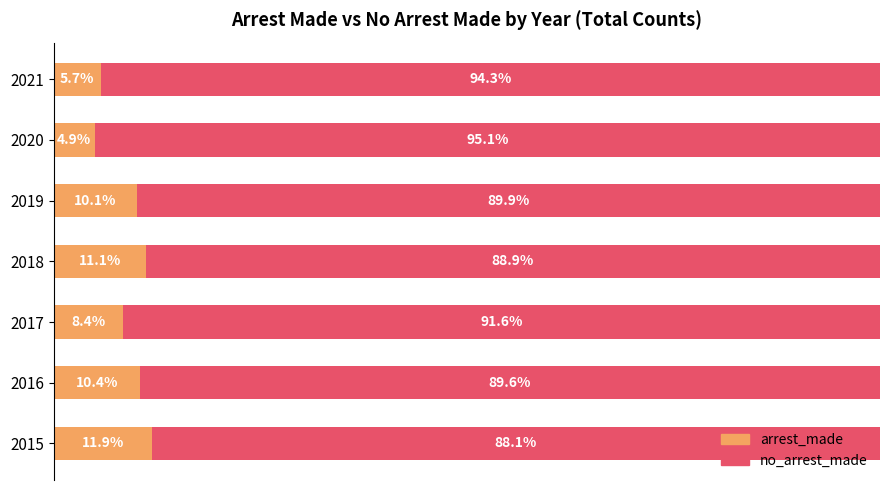

What are all the series names shown in the legend?

arrest_made, no_arrest_made